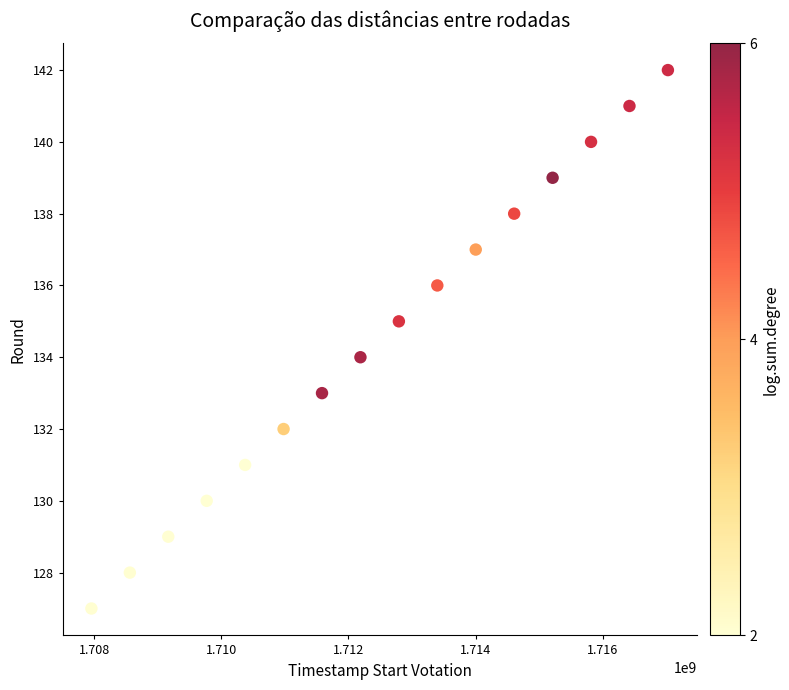

What is the range of Y values (max minus min)?

15